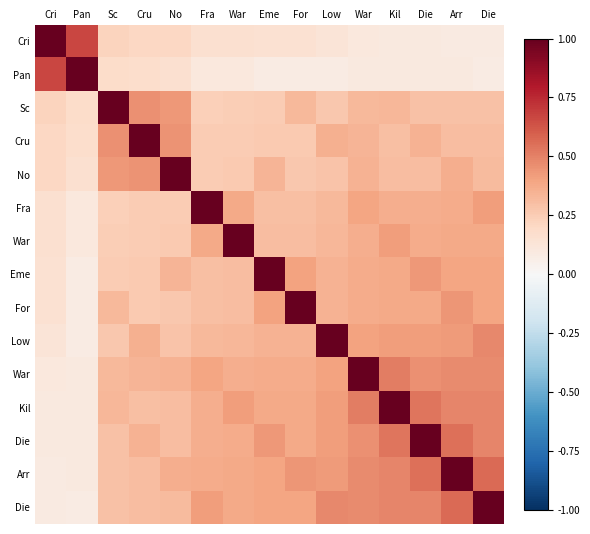

At which category is the sum across all series the highest?

Arr